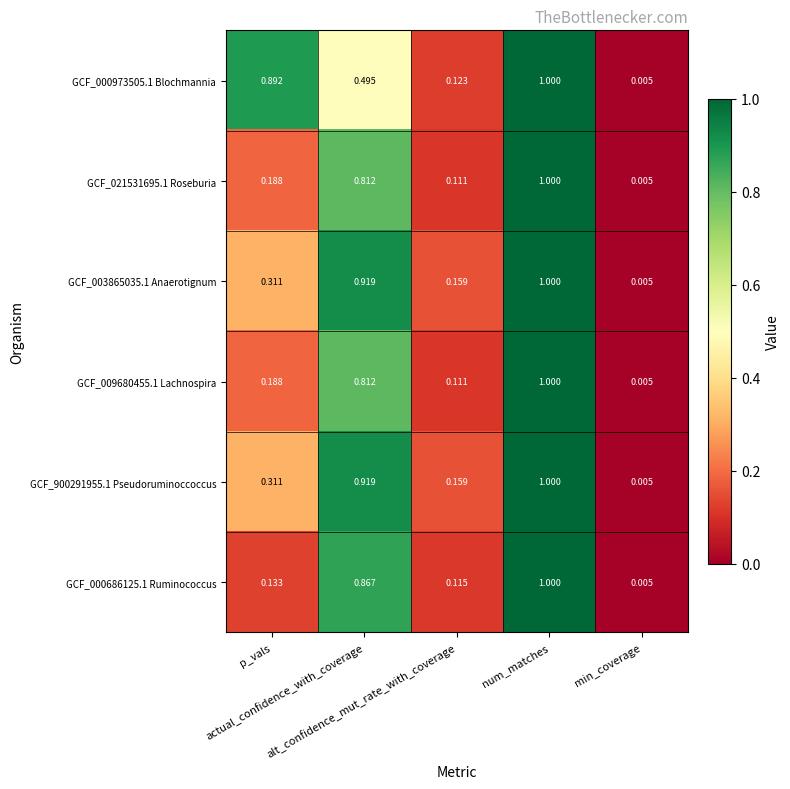

How many series are shown in this chart?

6